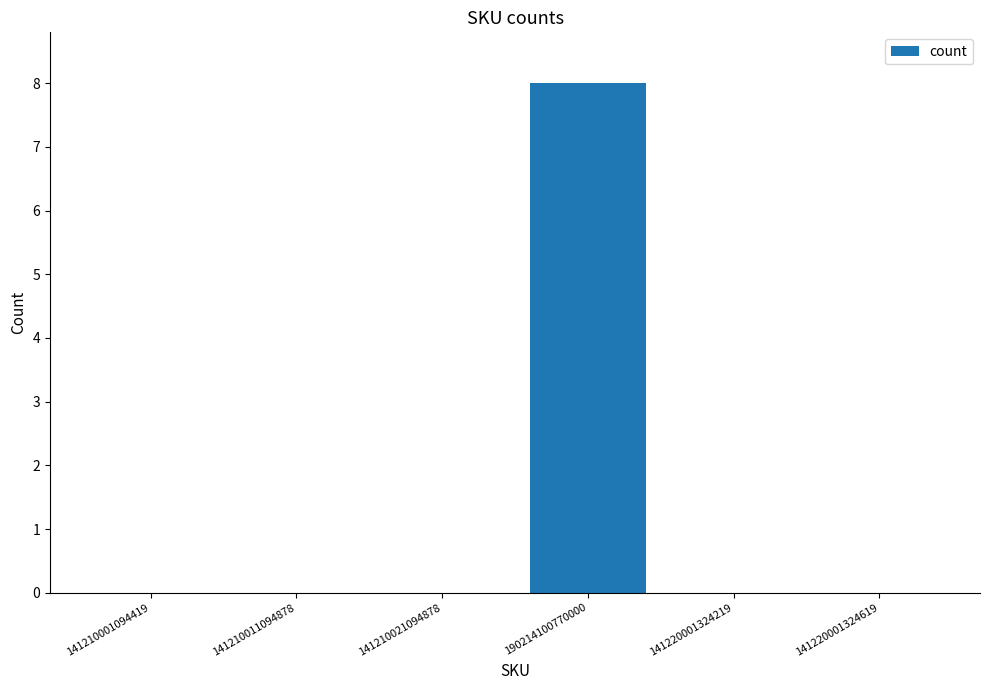

Reading left to right, list all the values displayed in this chart.

141210001094419=0	141210011094878=0	141210021094878=0	190214100770000=8	141220001324219=0	141220001324619=0